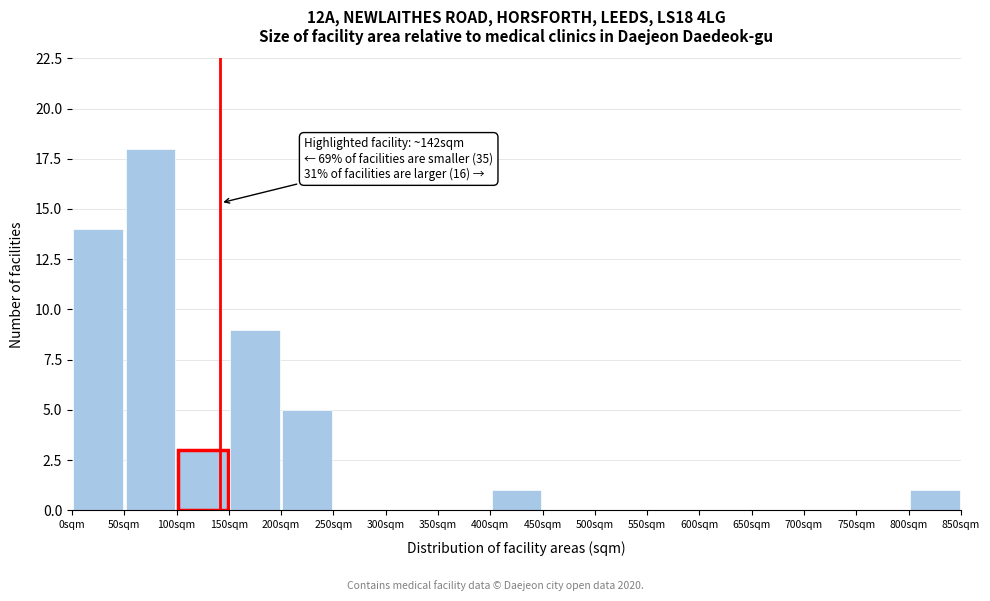

Which range on the x-axis has the tallest bar?

50 to 100